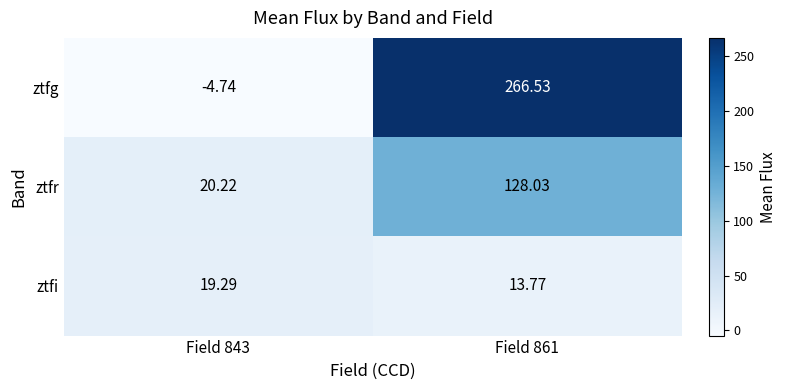

Count the number of data series in this chart.

3